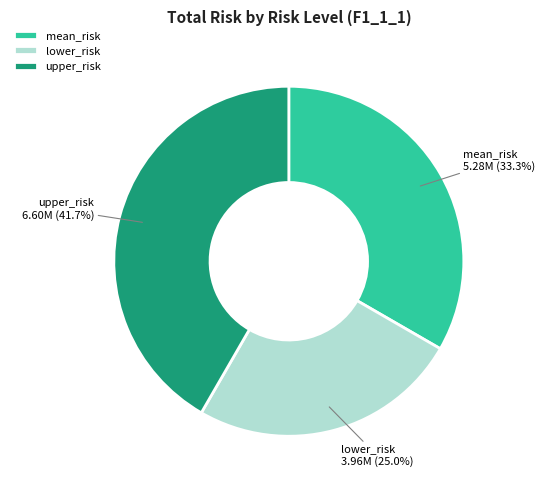

To the nearest percent, what percentage of the pie is lower_risk?

25%